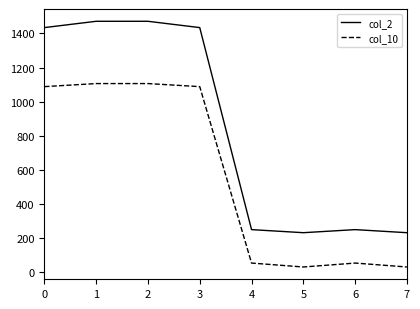

Reading right to left, transcribe all the data shown in this chart.

col_2: 7=232	6=250	5=232	4=250	3=1434	2=1471	1=1471	0=1434
col_10: 7=31	6=54	5=31	4=54	3=1088	2=1106	1=1106	0=1088